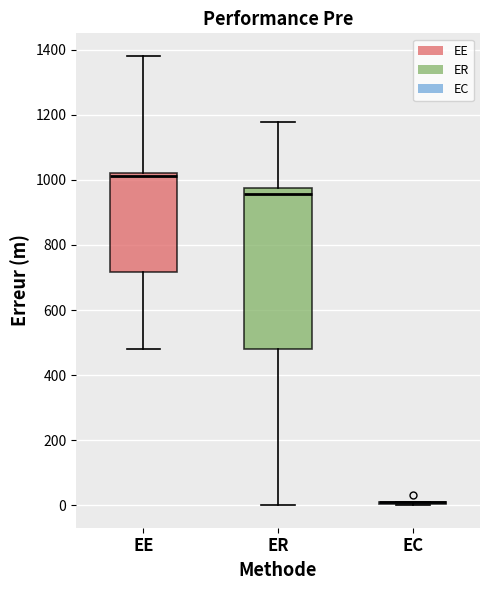

Comparing the boxes themselves (not the whiskers), which one is the tallest?

ER